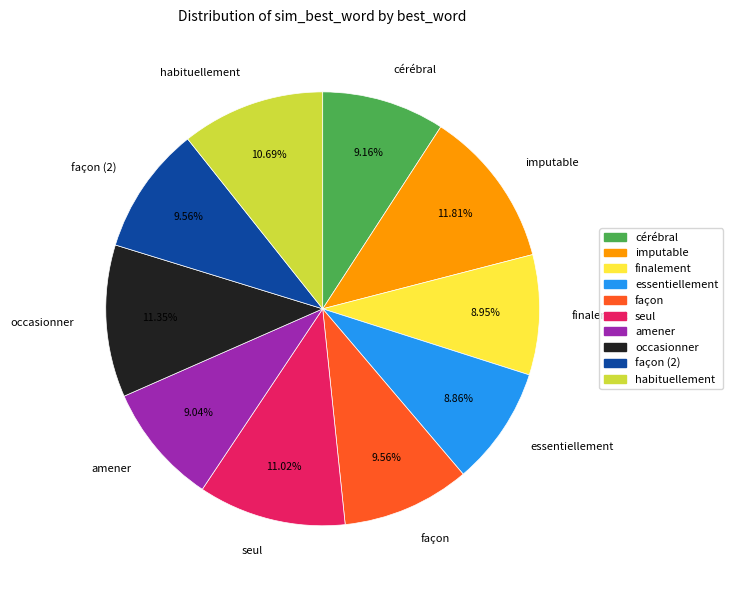

Does façon (2) represent more than half of the total?

No